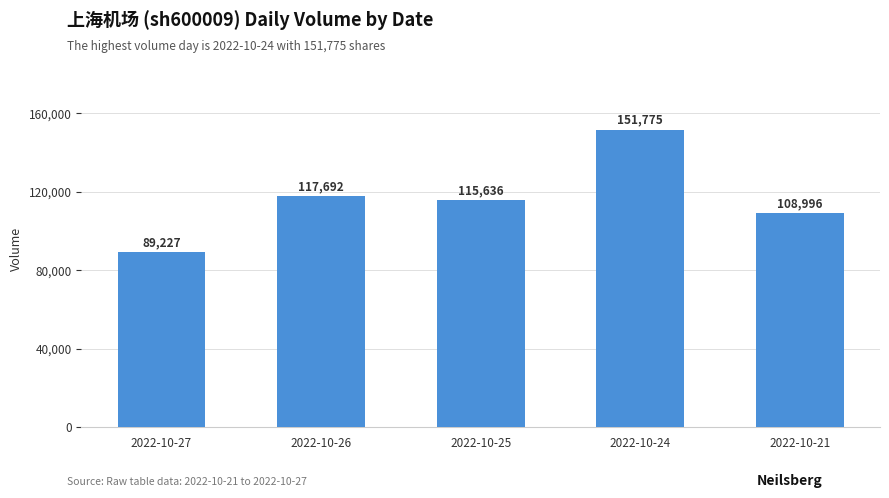

Reading left to right, extract all data points from this chart.

89227	117692	115636	151775	108996